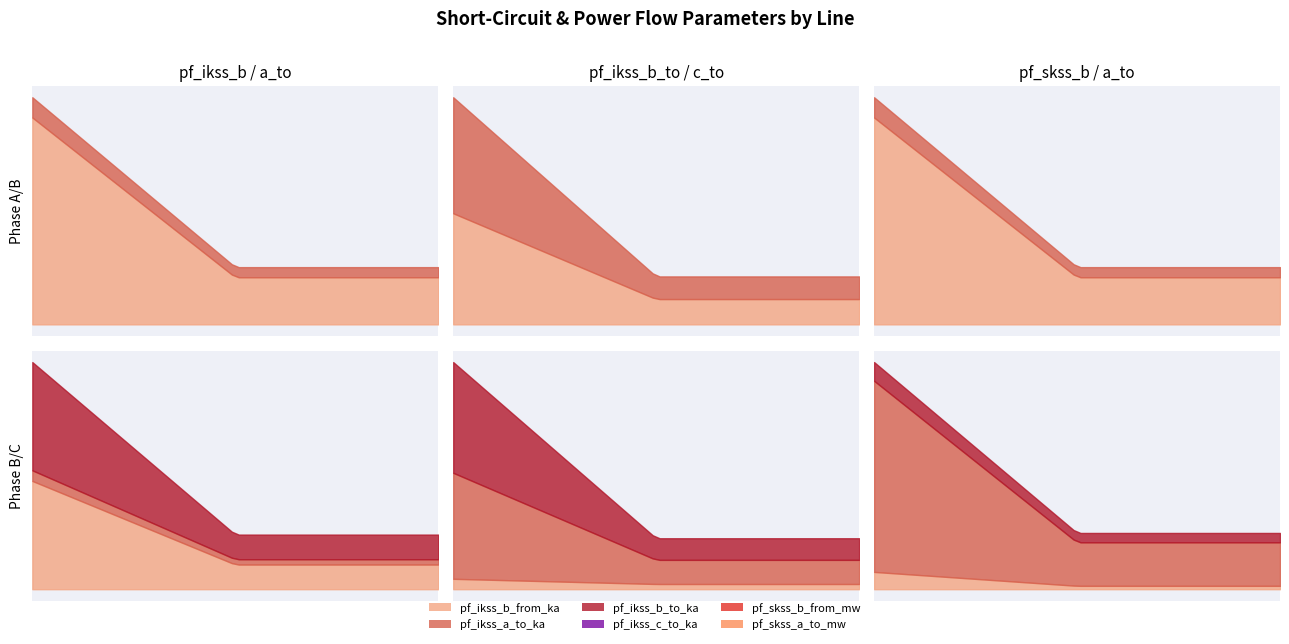

Is the value of pf_ikss_c_to_ka at Line_2 greater than the value of pf_skss_b_from_mw at Line_1?

No